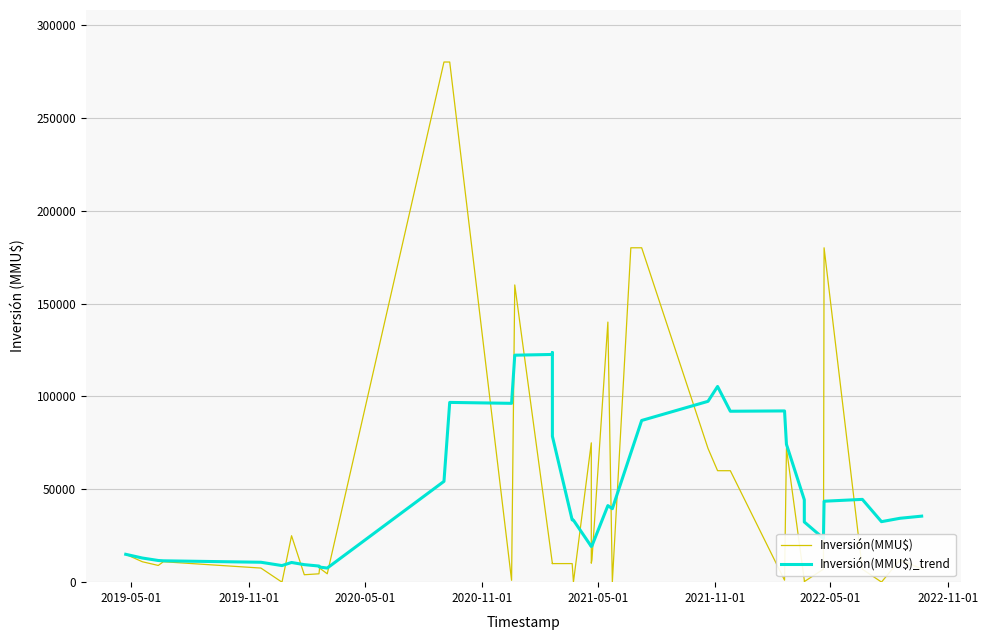

How many times do Inversión(MMU$) and Inversión(MMU$)_trend cross each other?

14